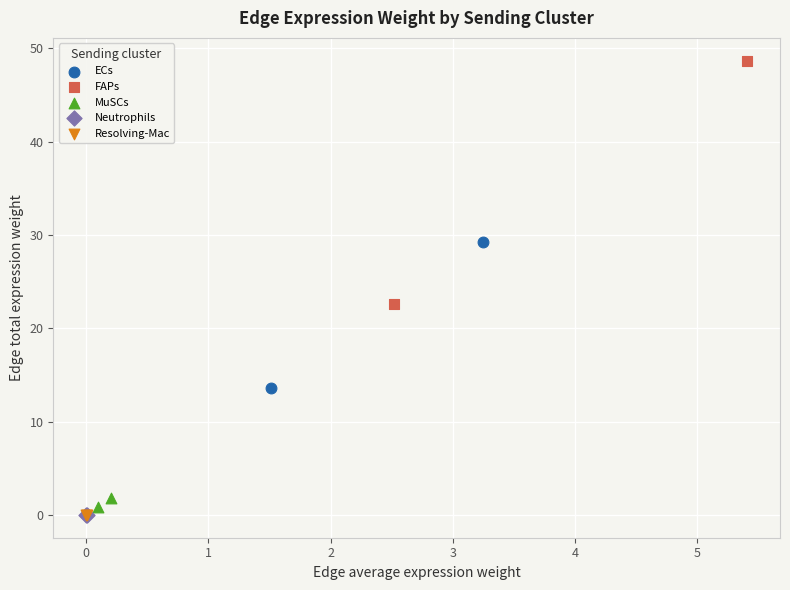

What are all the series names shown in the legend?

ECs, FAPs, MuSCs, Neutrophils, Resolving-Mac